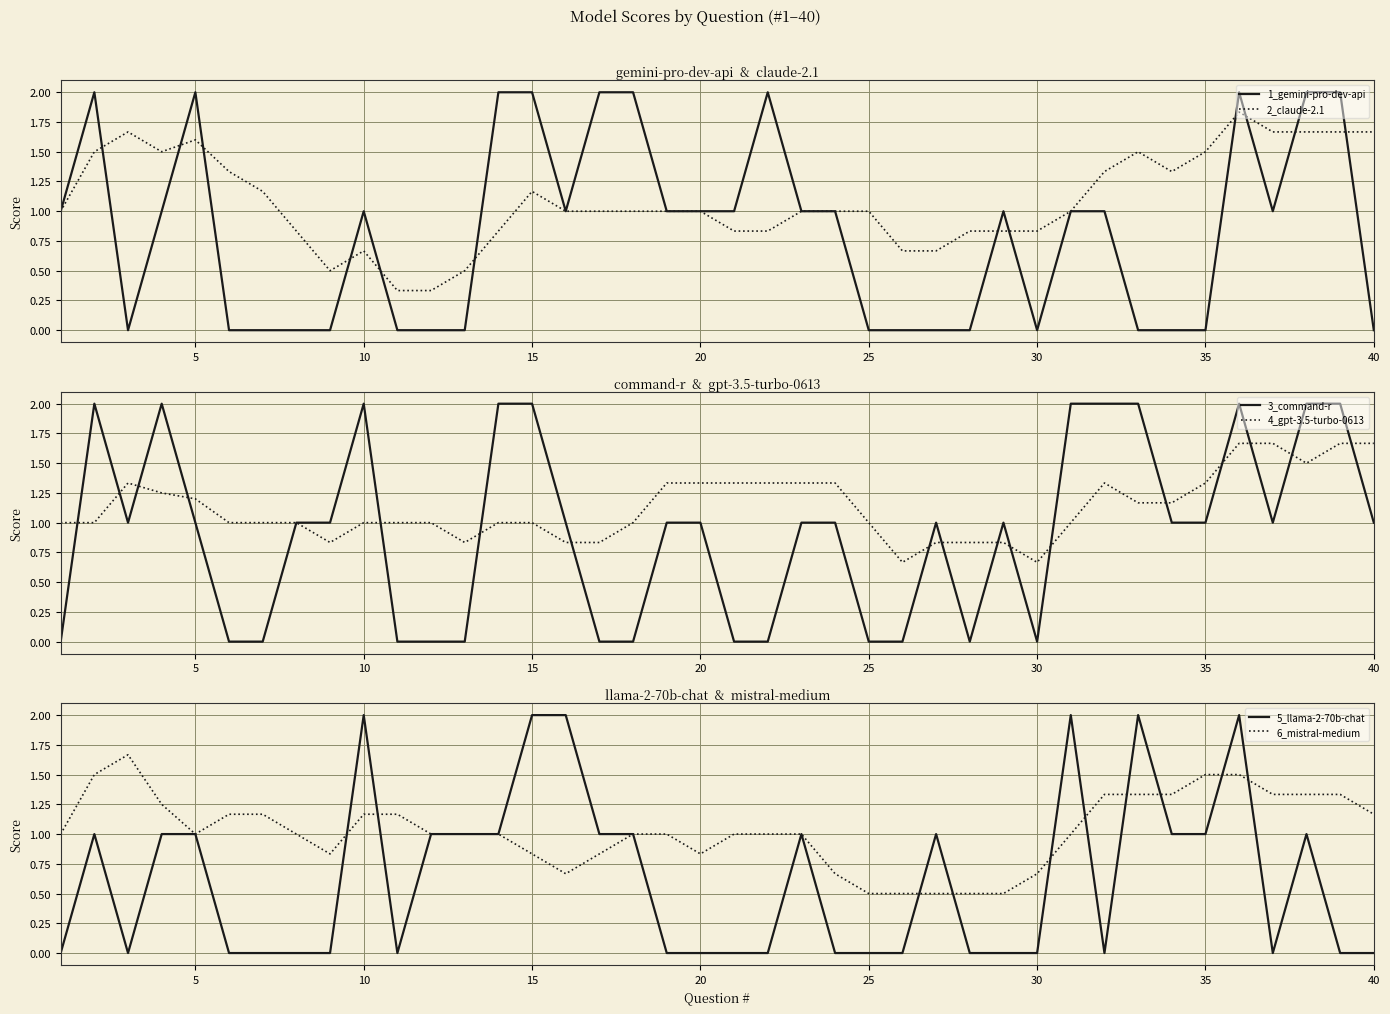

What is the highest value of the 1_gemini-pro-dev-api series?

2.0